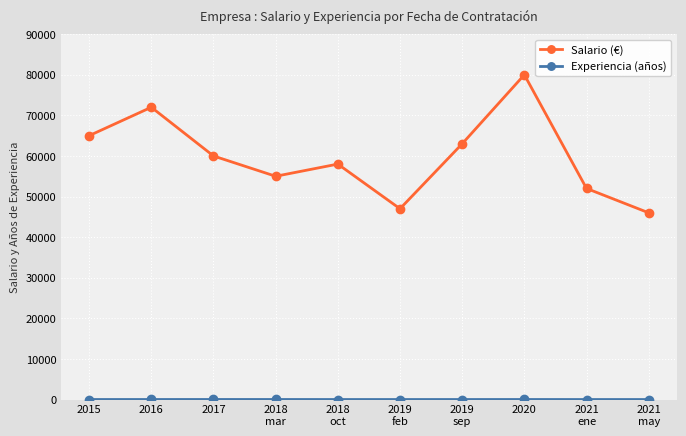

List the labels in order of Salario (€) value, smallest first.

2021
may, 2019
feb, 2021
ene, 2018
mar, 2018
oct, 2017, 2019
sep, 2015, 2016, 2020